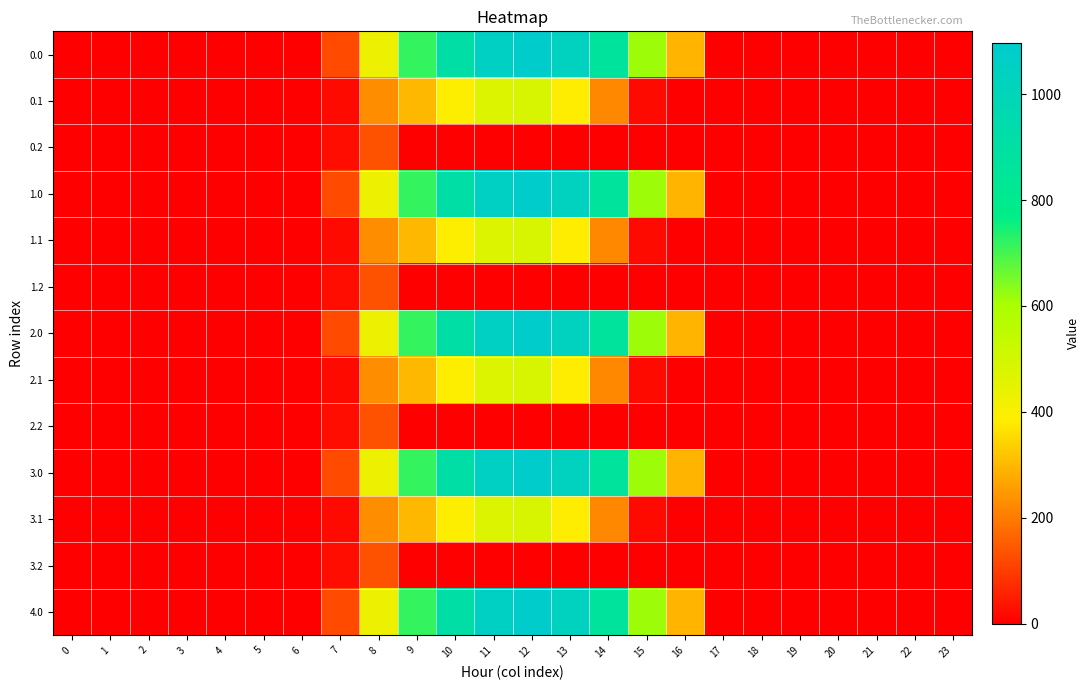

At how many categories does at least one series exceed 203?

9